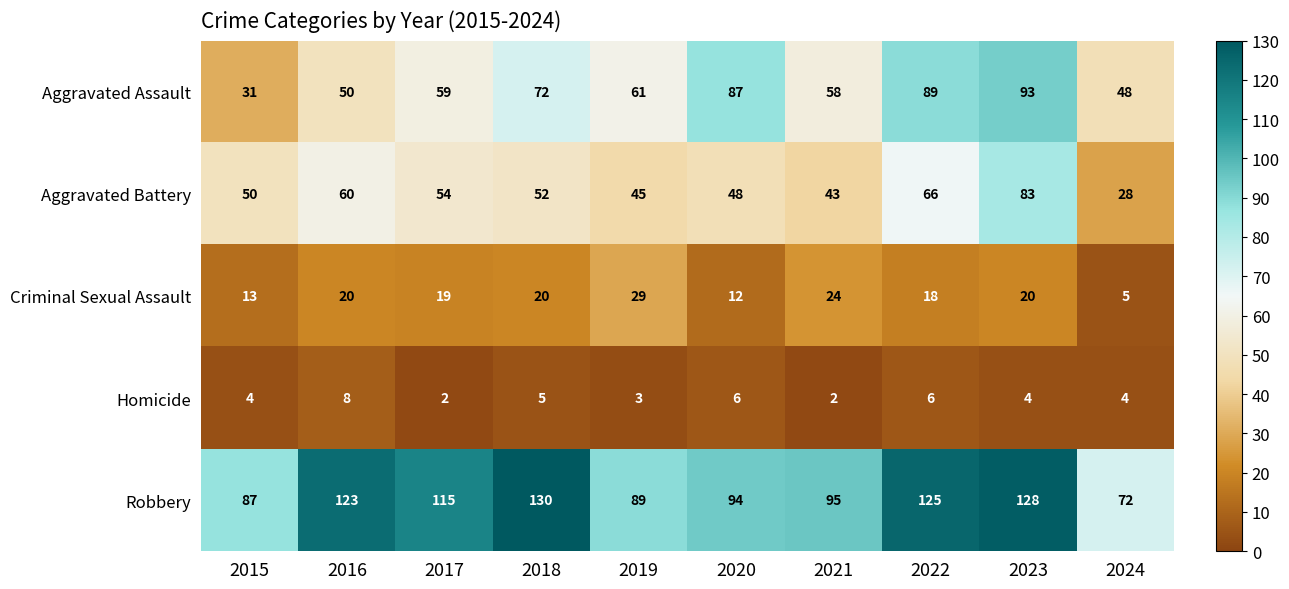

What is the sum of all Robbery values?

1058